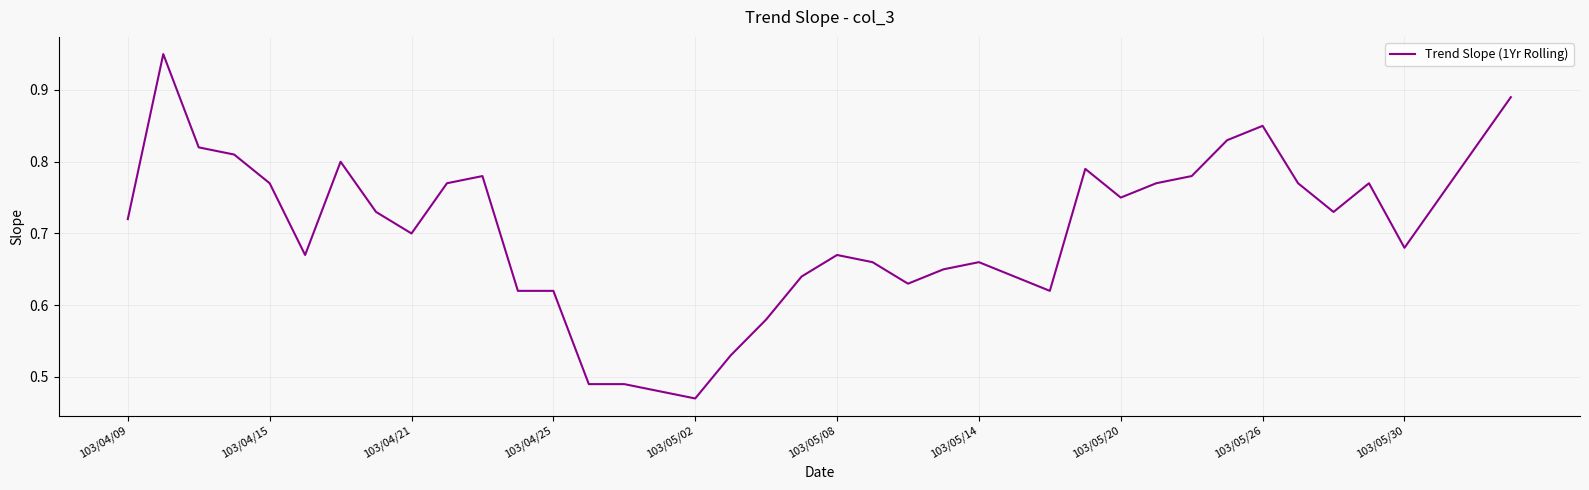

How many lines are shown in the chart?

1